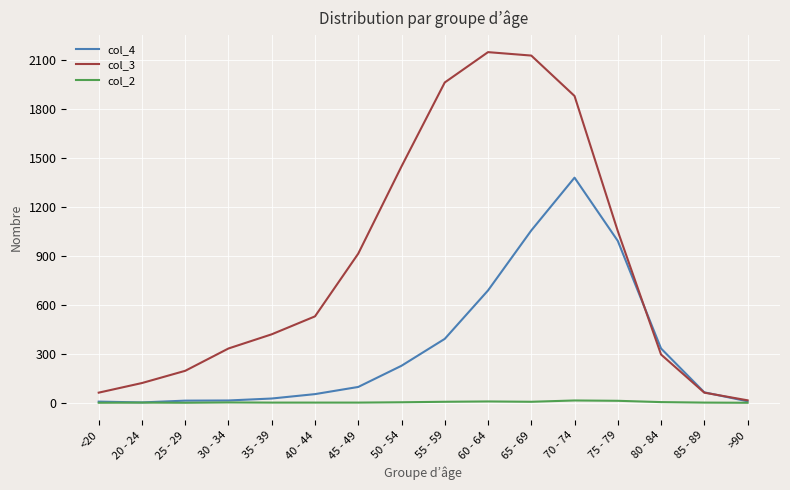

Which series has the widest spread of values?

col_3